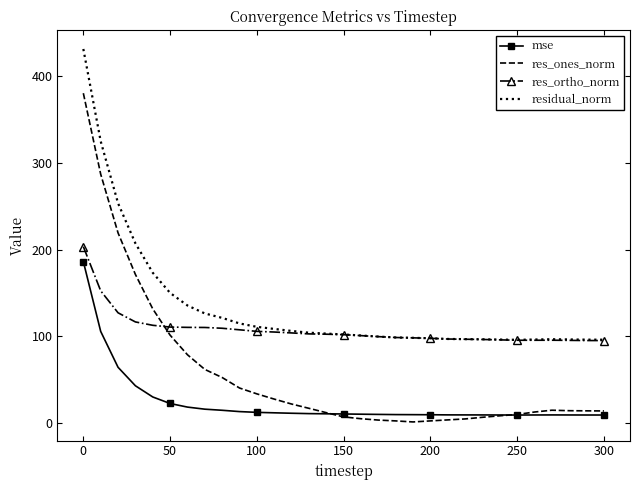

What is the sum of all residual_norm values?

4135.5